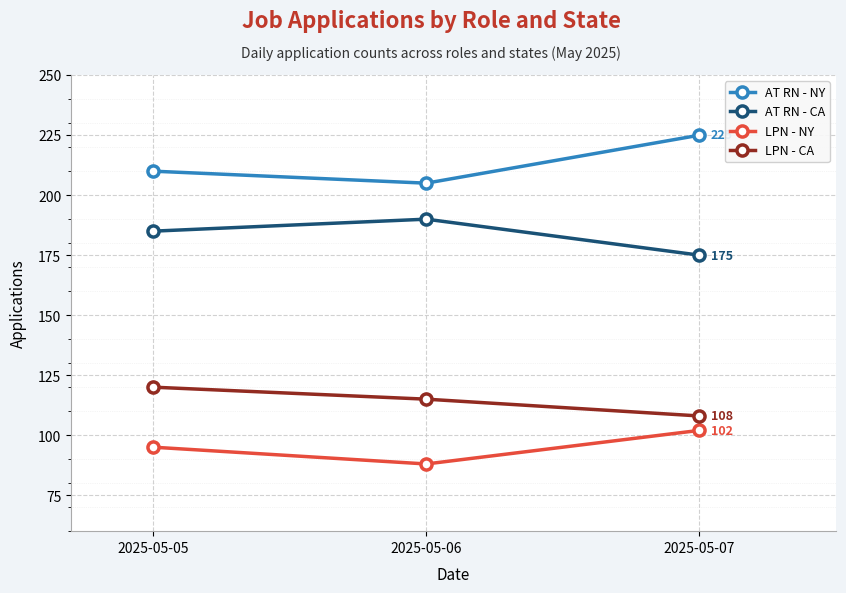

Is this an area chart (filled region under the line)?

No